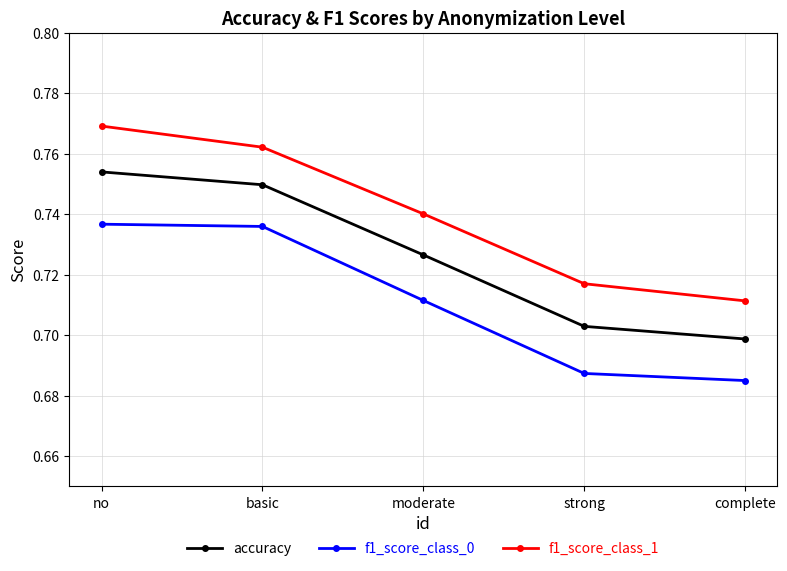

How many lines are shown in the chart?

3